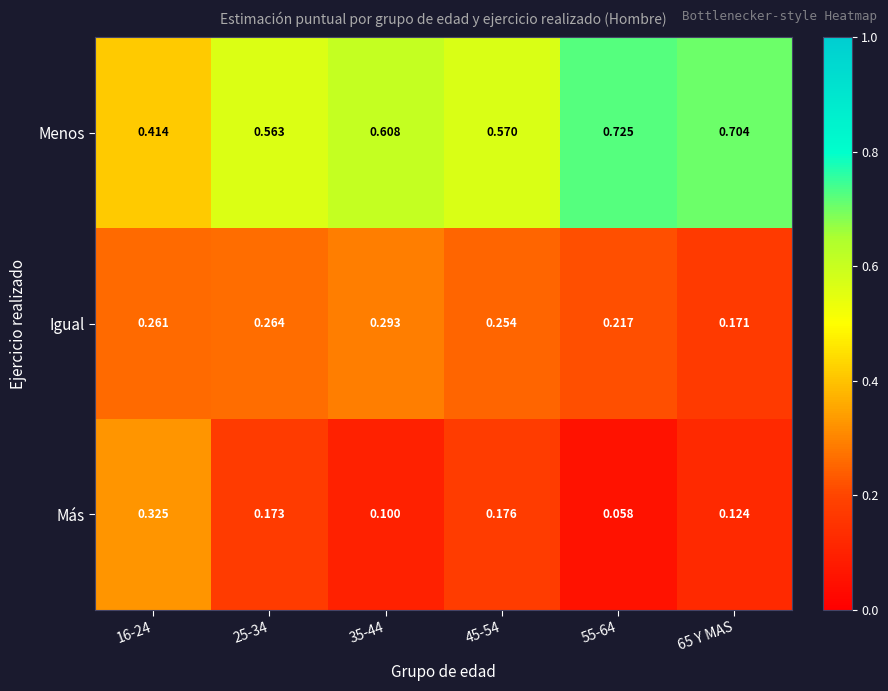

What is the total value across all series at 25-34?

1.0